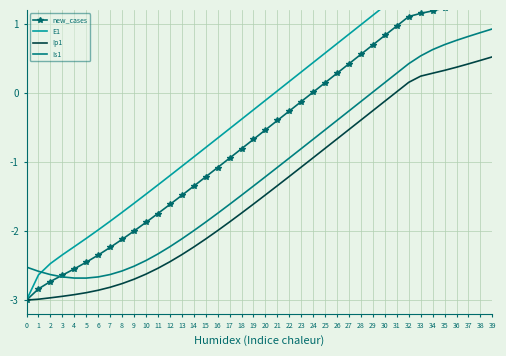

What is the spread (max minus min) of values at 29?

1.4